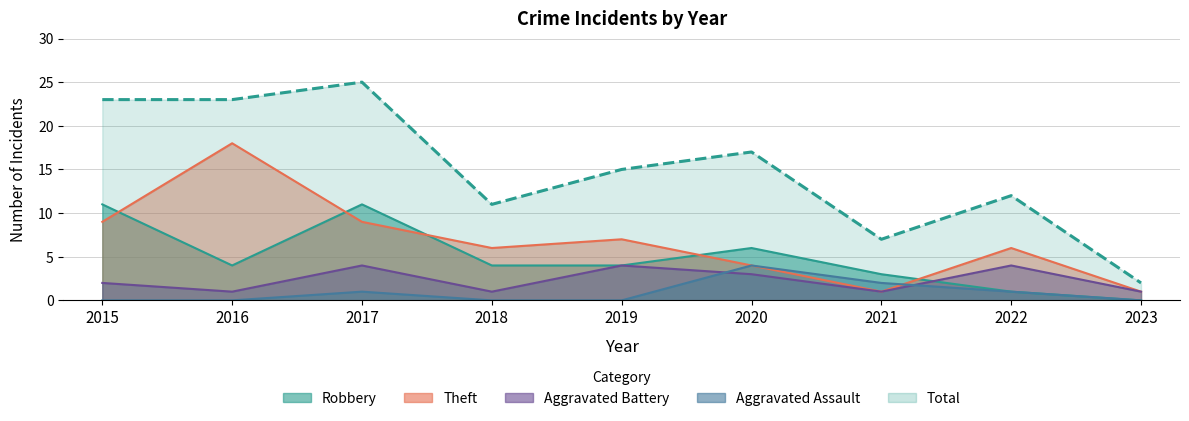

Count the number of data series in this chart.

5